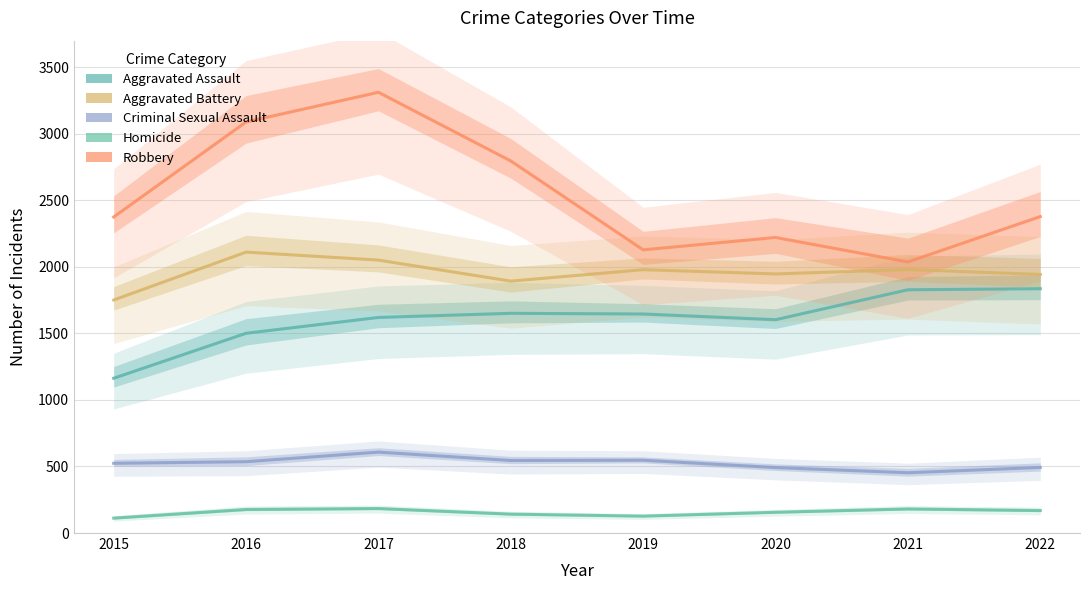

What is the difference between the Aggravated Battery values at 2019 and 2021?

1